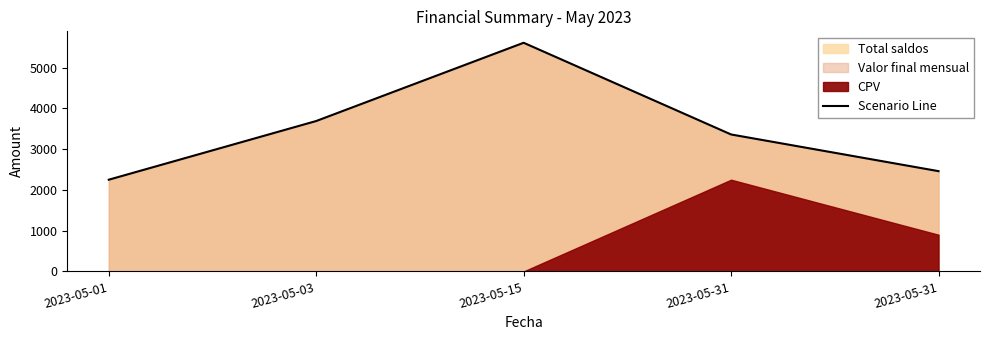

Which label corresponds to the smallest value in the chart?

2023-05-01